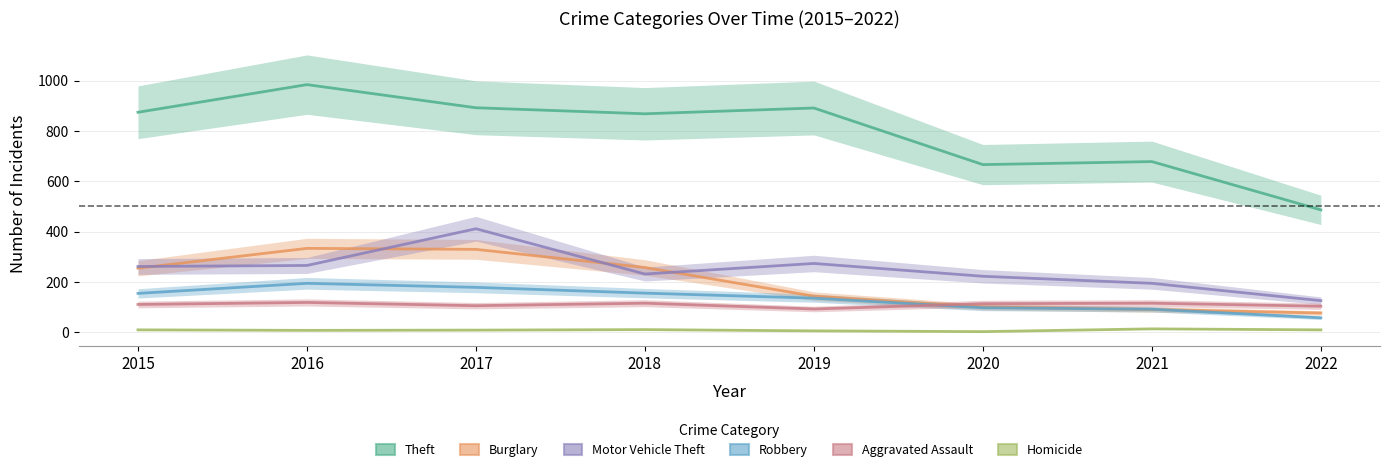

What is the difference between the second highest and minimum values in the Theft series?

406